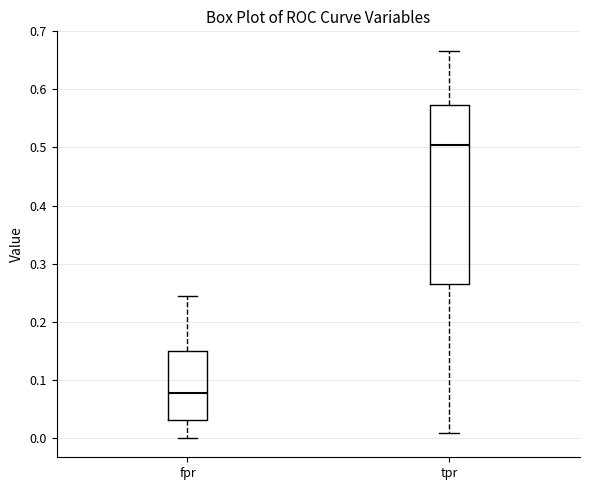

Where is the lower edge of the box for tpr on the y-axis? The values are not printed on the chart, so give them approximately, as read against the axis.

0.26